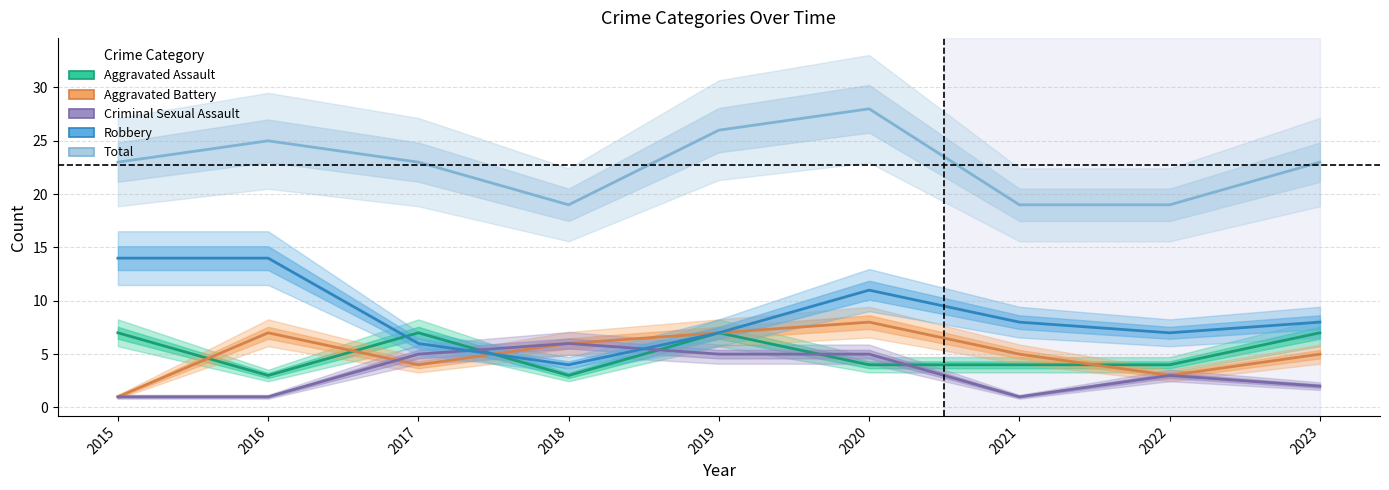

True or false: Aggravated Battery and Aggravated Assault cross at least once.

True